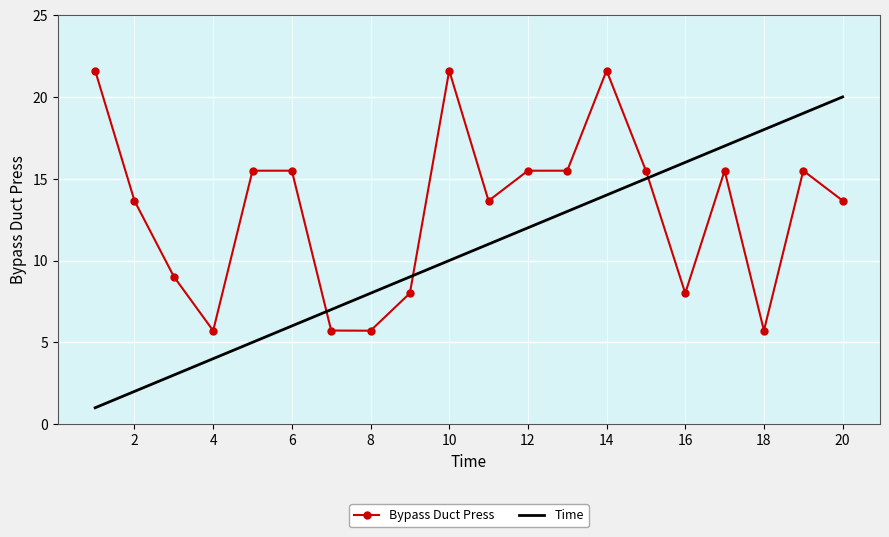

Which series ends up on top after the final intersection of Time and Bypass Duct Press?

Time